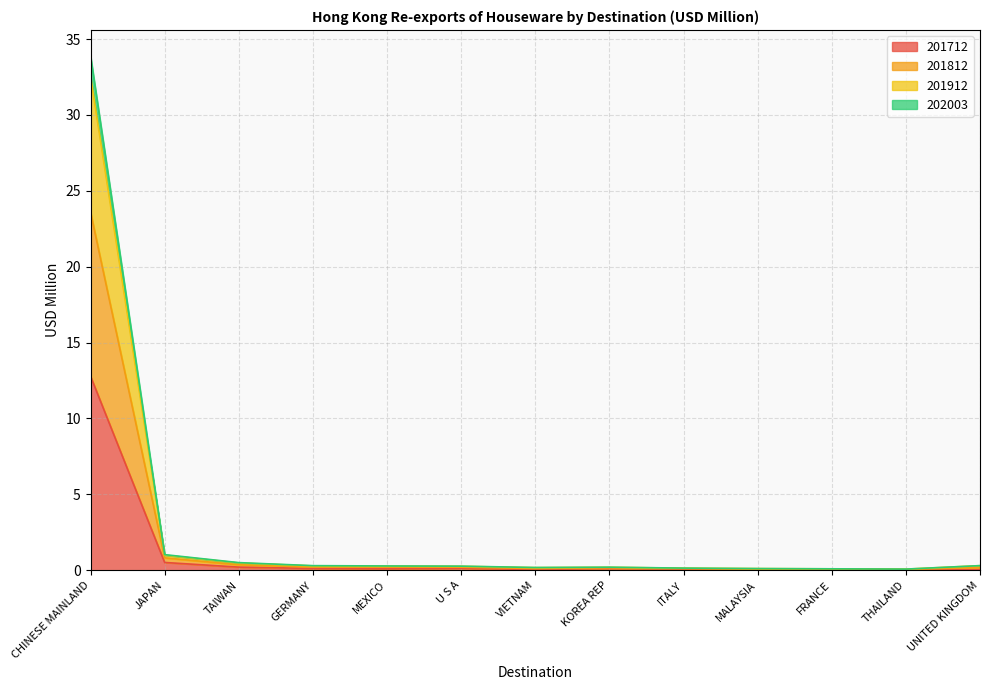

What is the label of the 12th point from the right?

JAPAN